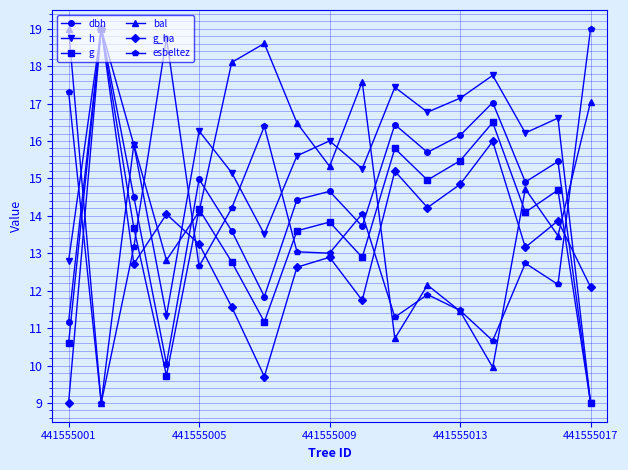

Is this an area chart (filled region under the line)?

No